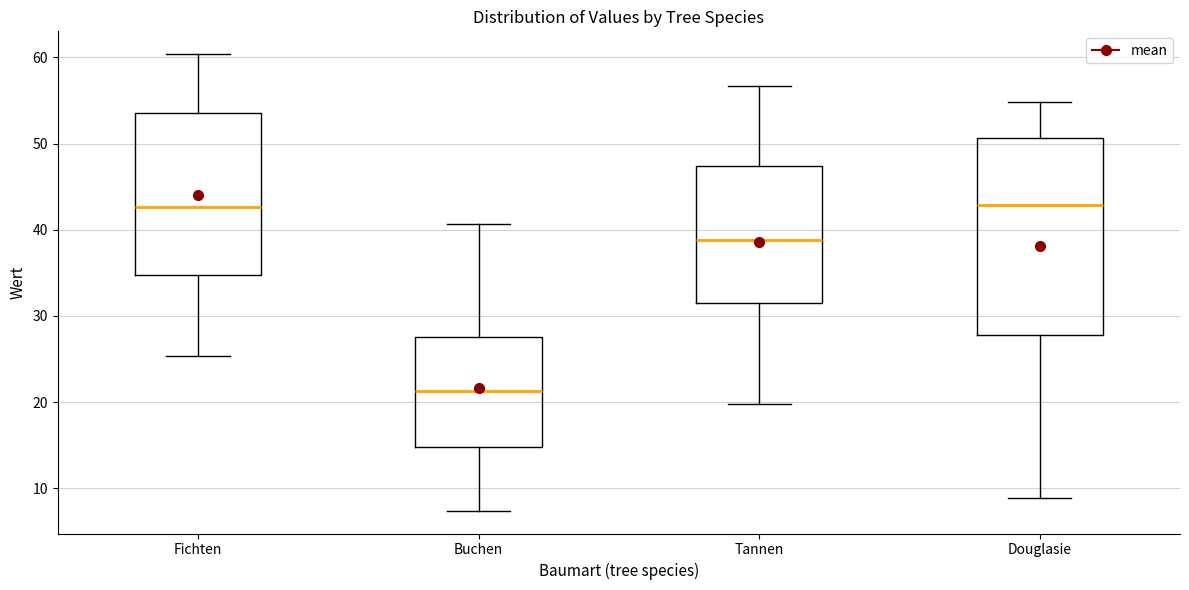

Reading left to right, transcribe this box plot: for each box, give where its median line is, the range the box spans, and where its two whiskers end, as read against the y-axis. The values are not printed on the chart, so give them approximately, as read against the axis.

Fichten: median 43, box 35 to 54, whiskers 25 to 60
Buchen: median 21, box 15 to 28, whiskers 7 to 41
Tannen: median 39, box 32 to 47, whiskers 20 to 57
Douglasie: median 43, box 28 to 51, whiskers 9 to 55